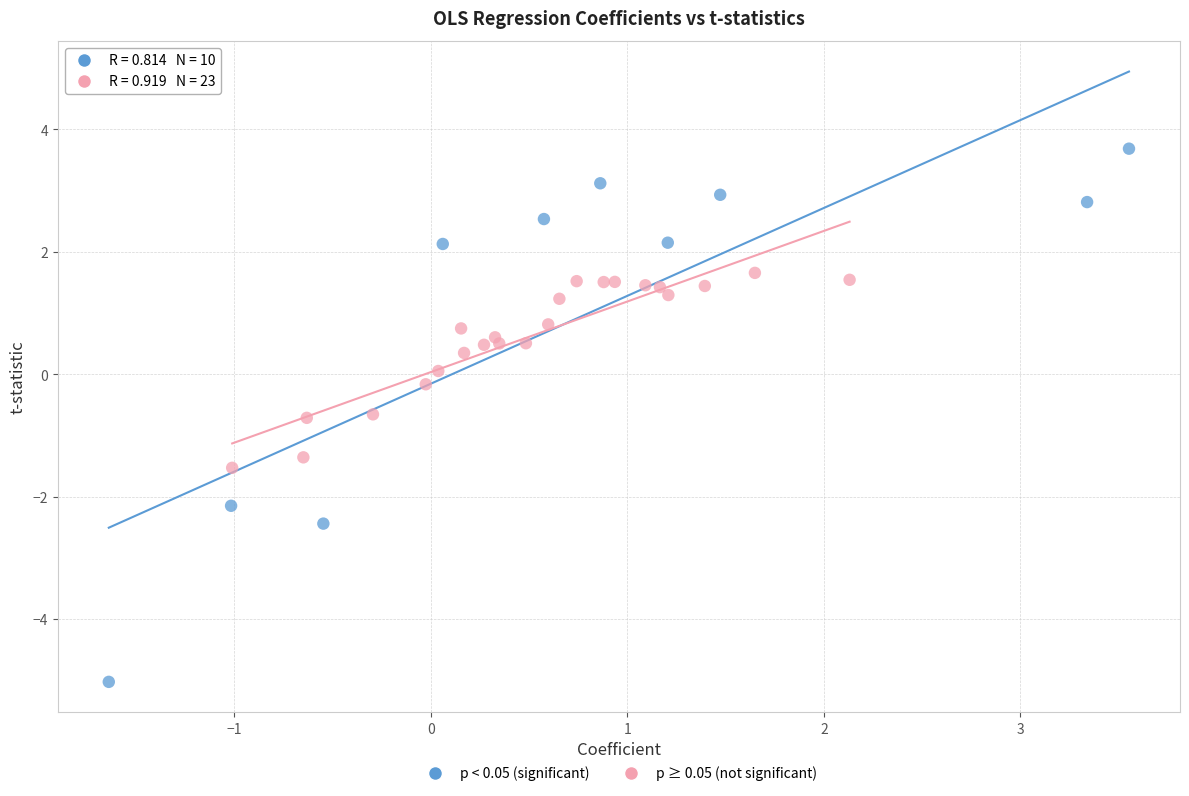

Which series has the widest spread of Y values?

p < 0.05 (significant)